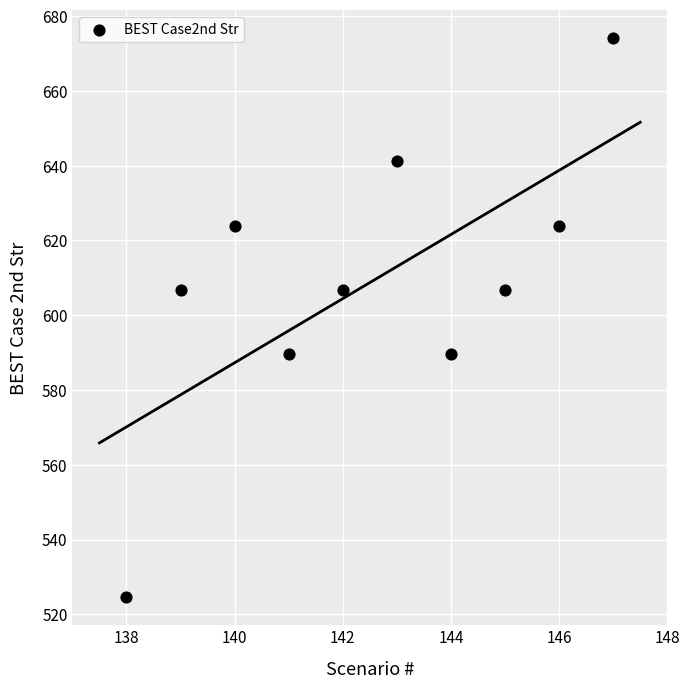

What is the range of Y values (max minus min)?

149.6